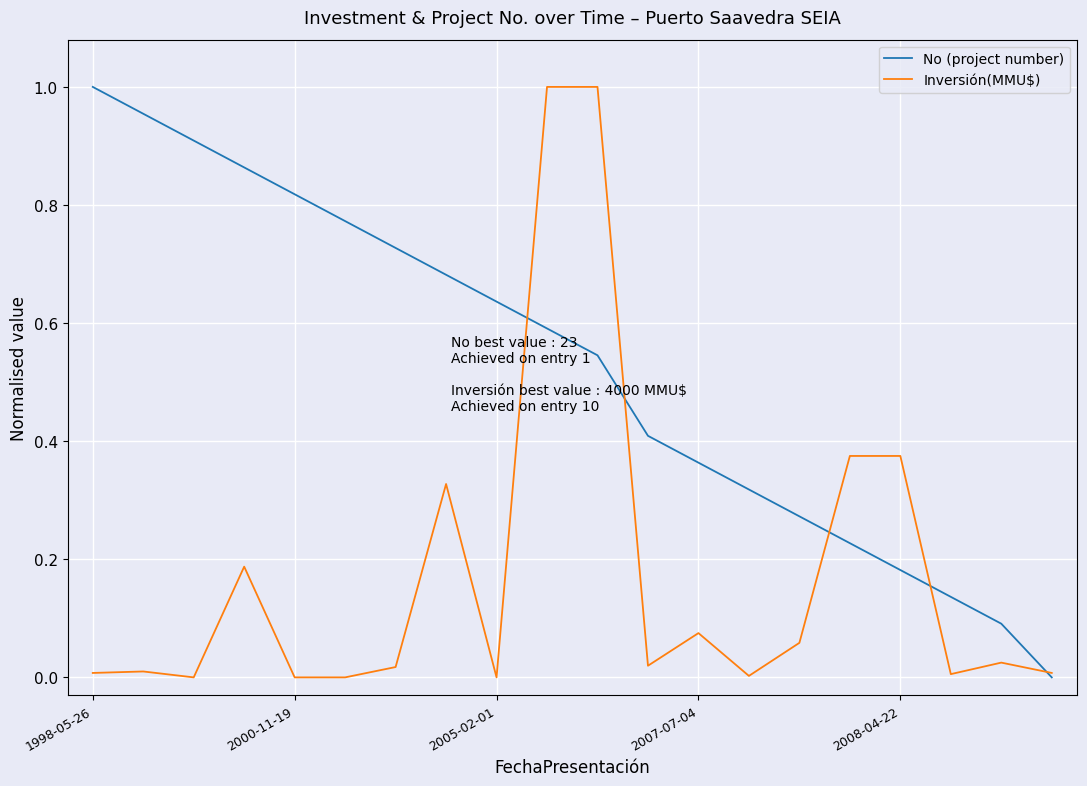

List the series in order of their overall mean, highest first.

No (project number), Inversión(MMU$)